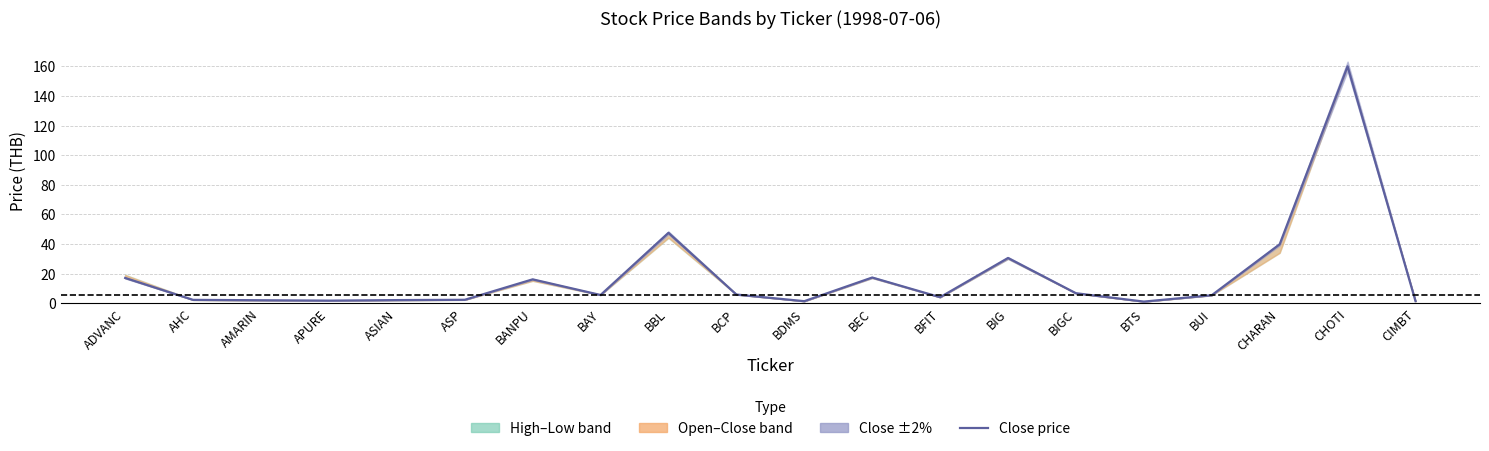

Reading left to right, transcribe all the data shown in this chart.

17.0	2.2	1.9	1.7	2.0	2.2	16.1	5.5	47.5	5.8	1.3	17.3	4.0	30.5	6.7	1.0	5.3	39.8	160.0	1.4